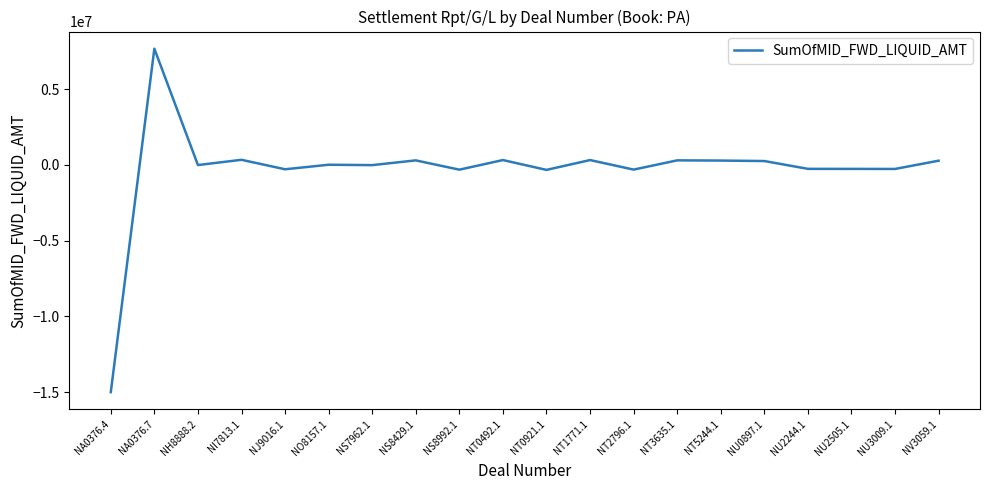

Between NU0897.1 and NJ9016.1, which is larger?

NU0897.1